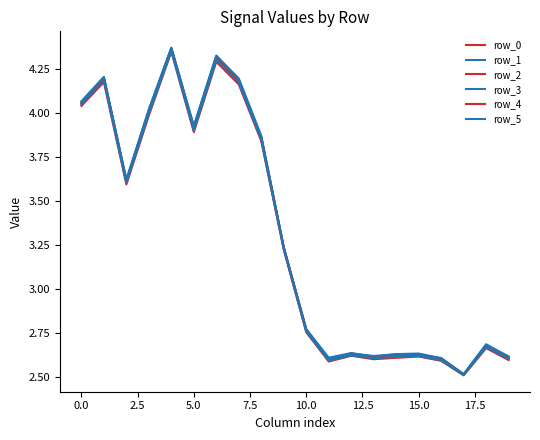

At how many categories does at least one series exceed 3?

10